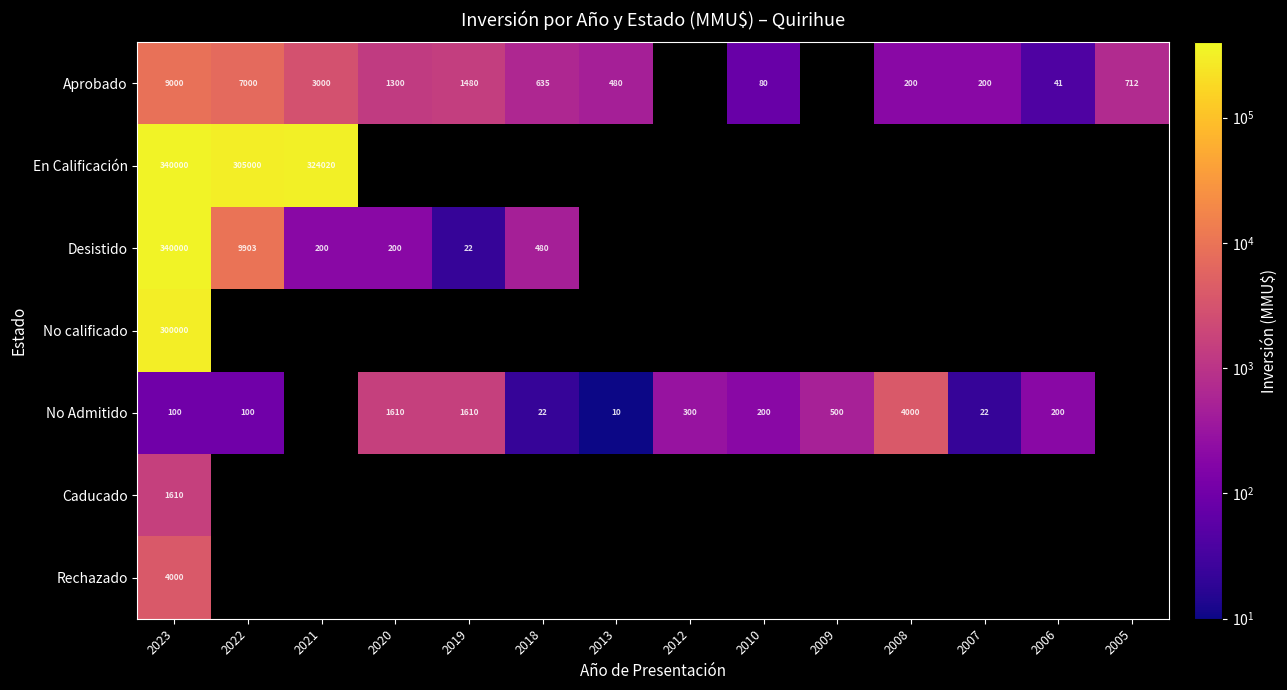

Is it true that Aprobado equals 635 at 2018?

True